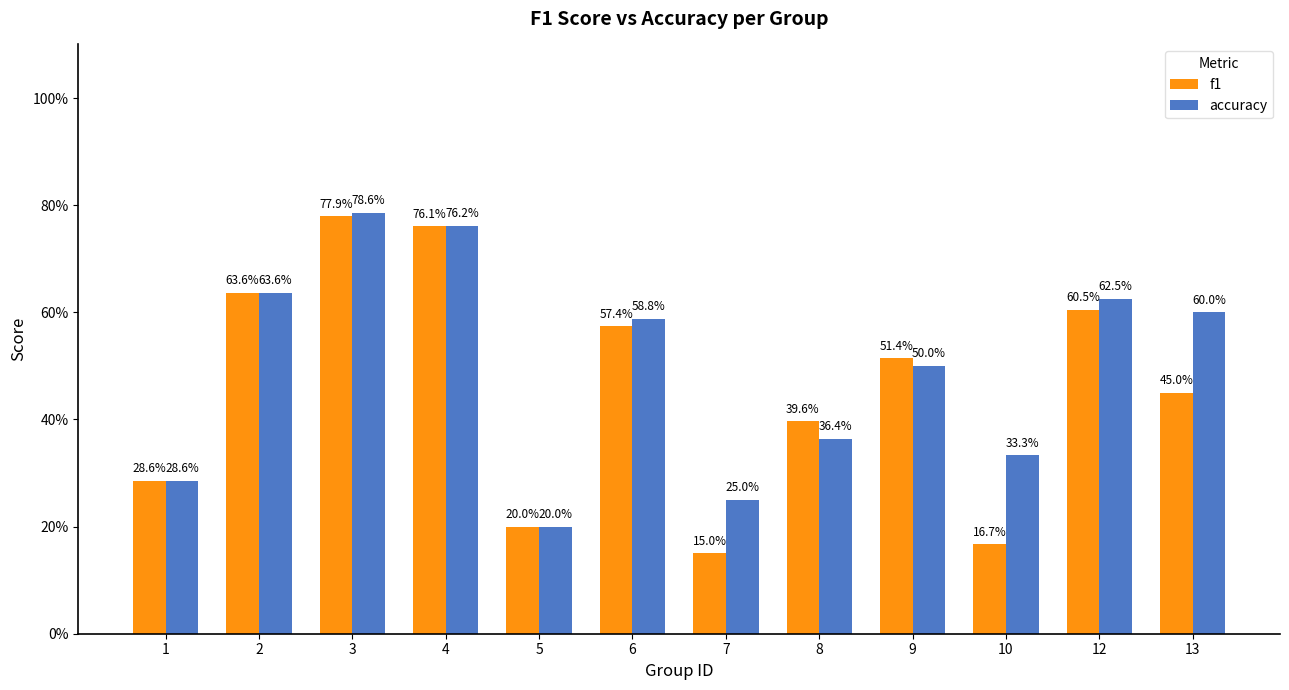

What are all the series names shown in the legend?

f1, accuracy